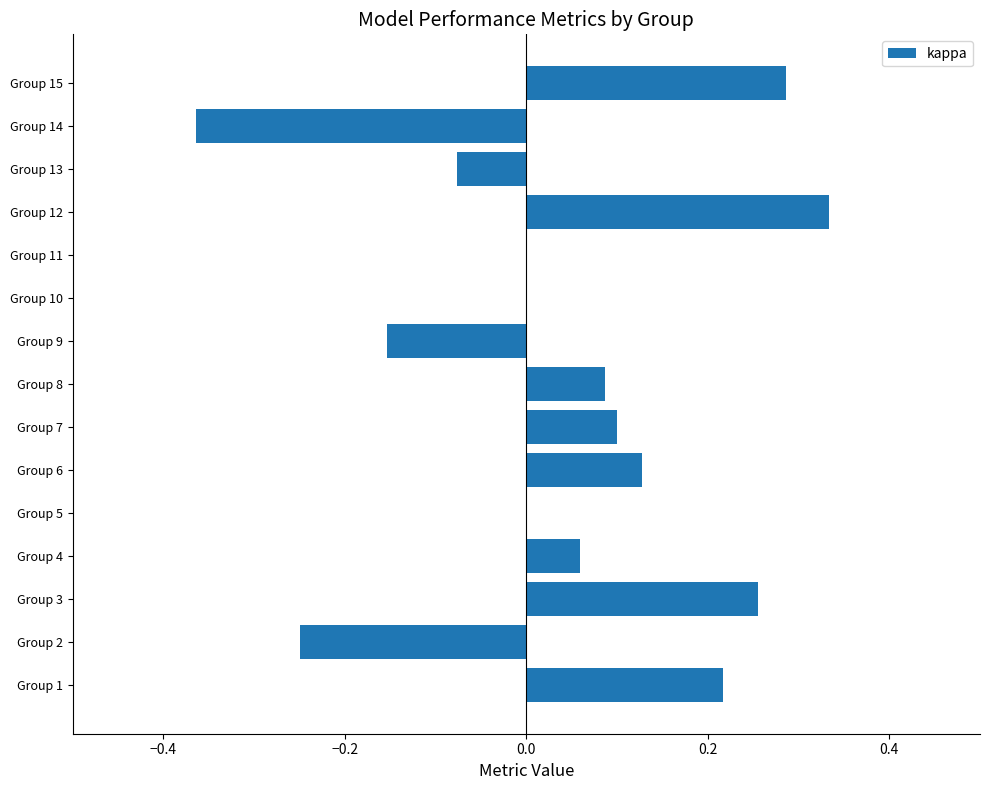

Is it true that the value at Group 7 is 0.0?

False